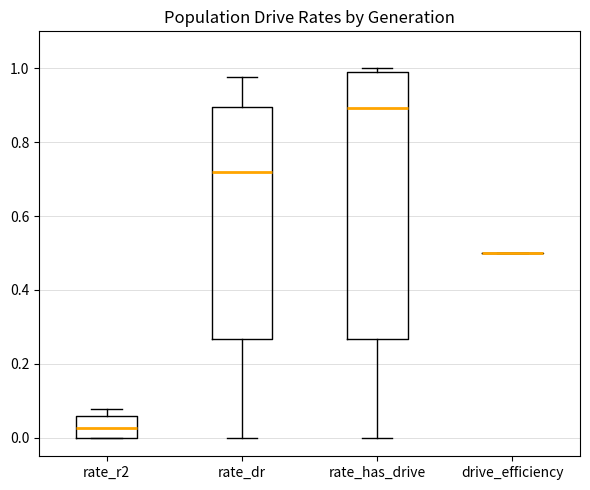

Reading left to right, read every box against the y-axis: the position of its median line, the range the box covers, and the ends of its whiskers. The values are not printed on the chart, so give them approximately, as read against the axis.

rate_r2: median 0.02, box 0.00 to 0.06, whiskers 0.00 to 0.08
rate_dr: median 0.72, box 0.26 to 0.90, whiskers 0.00 to 0.98
rate_has_drive: median 0.90, box 0.26 to 0.98, whiskers 0.00 to 1.00
drive_efficiency: box collapsed to a line at 0.50, whiskers 0.50 to 0.50